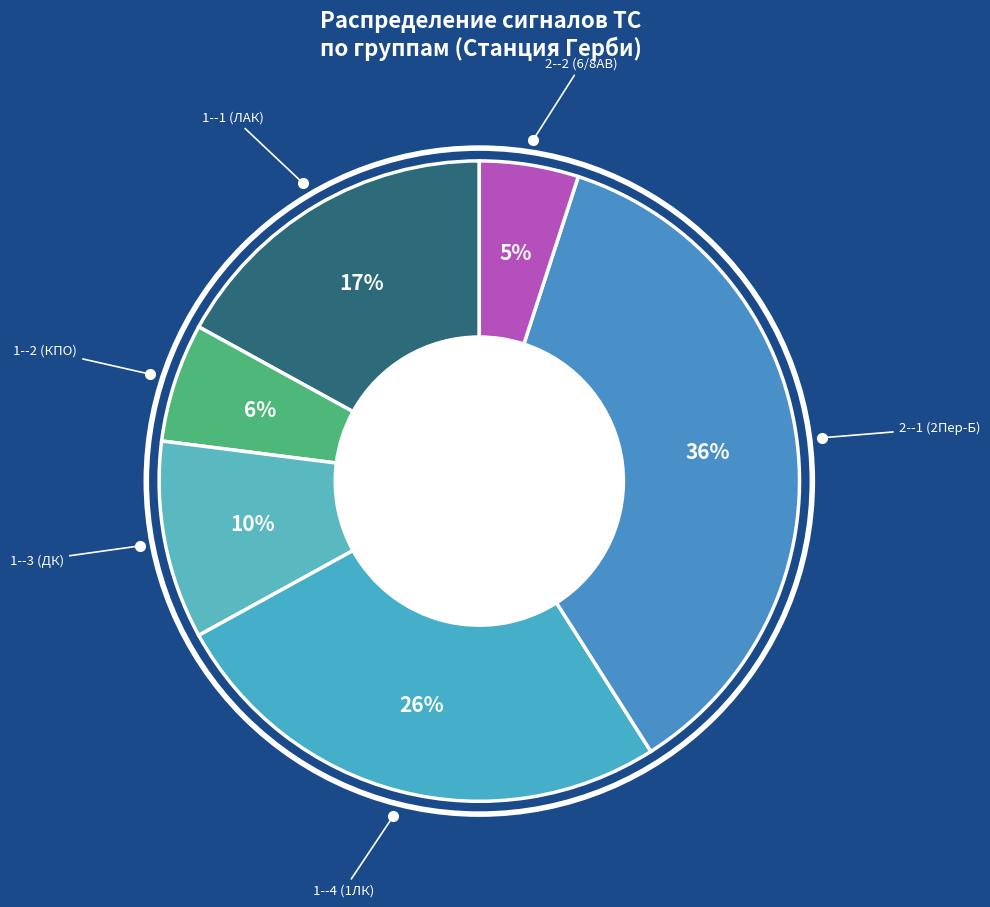

How many segments does this pie chart have?

6